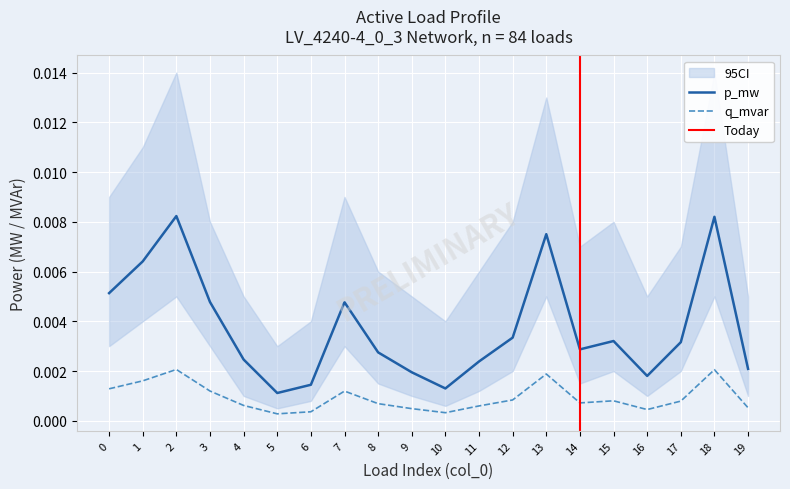

True or false: p_mw has more than 1 interior local peaks.

True